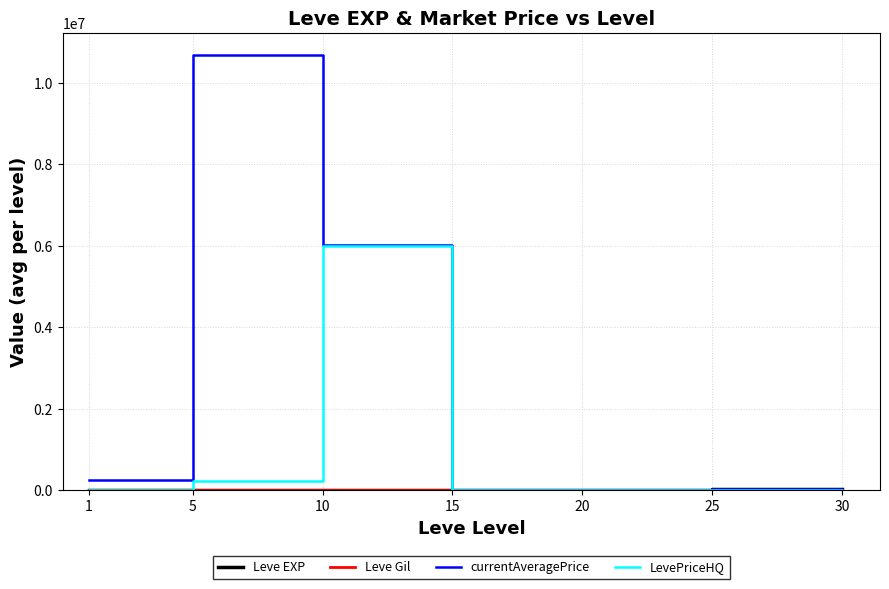

The value of currentAveragePrice at 10 is 6009817.0. True or false?

True